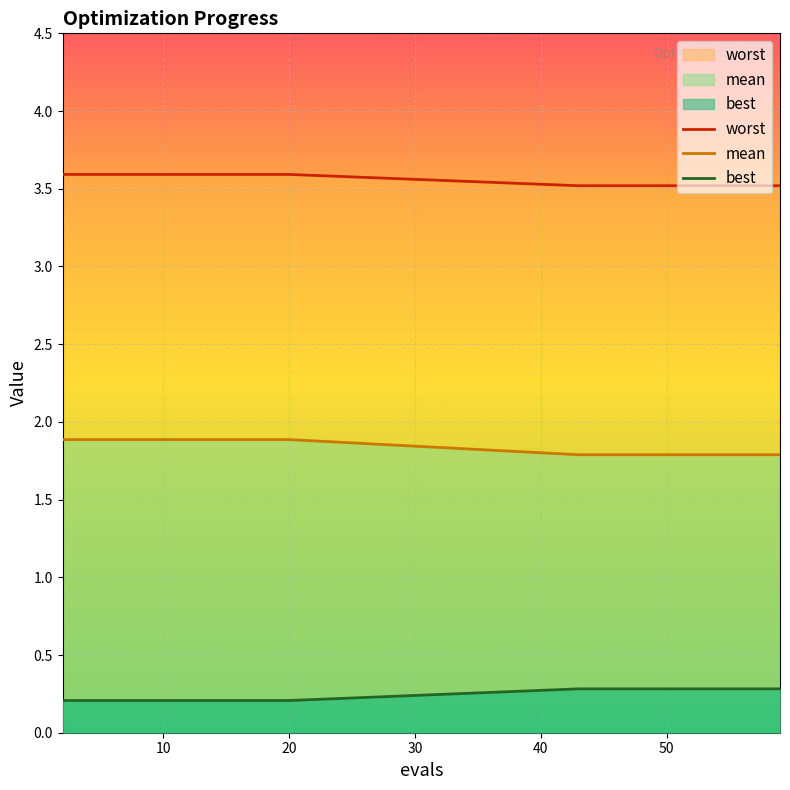

What are all the series names shown in the legend?

worst, mean, best